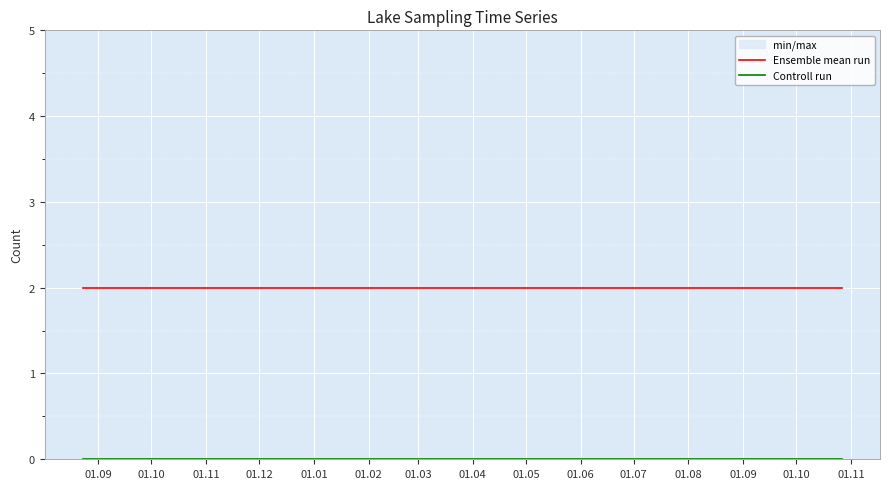

True or false: Ensemble mean run and Controll run cross at least once.

False